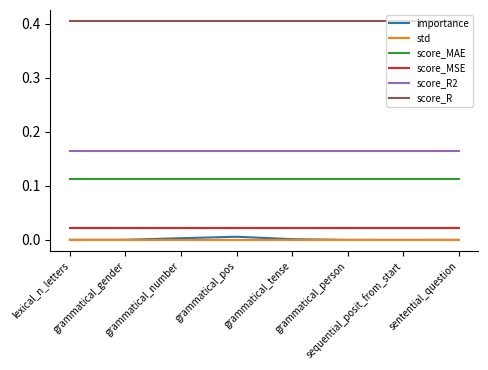

True or false: score_MSE and score_R intersect in this chart.

False